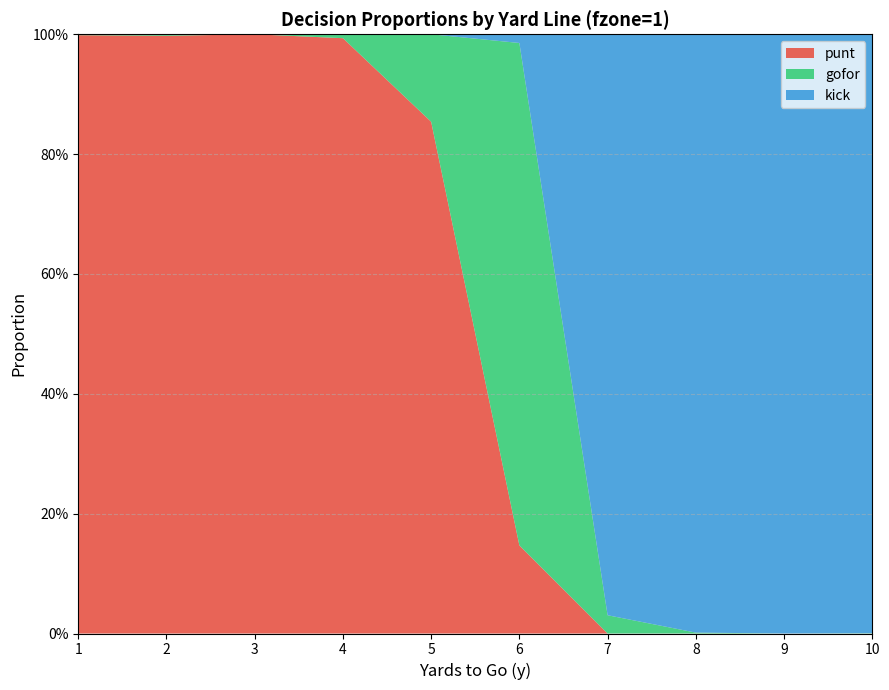

Reading left to right, what are all the values shown in this chart?

punt: 1.0	1.0	1.0	1.0	0.9	0.1	0.0	0.0	0.0	0.0
gofor: 0.0	0.0	0.0	0.0	0.1	0.8	0.0	0.0	0.0	0.0
kick: 0.0	0.0	0.0	0.0	0.0	0.0	1.0	1.0	1.0	1.0